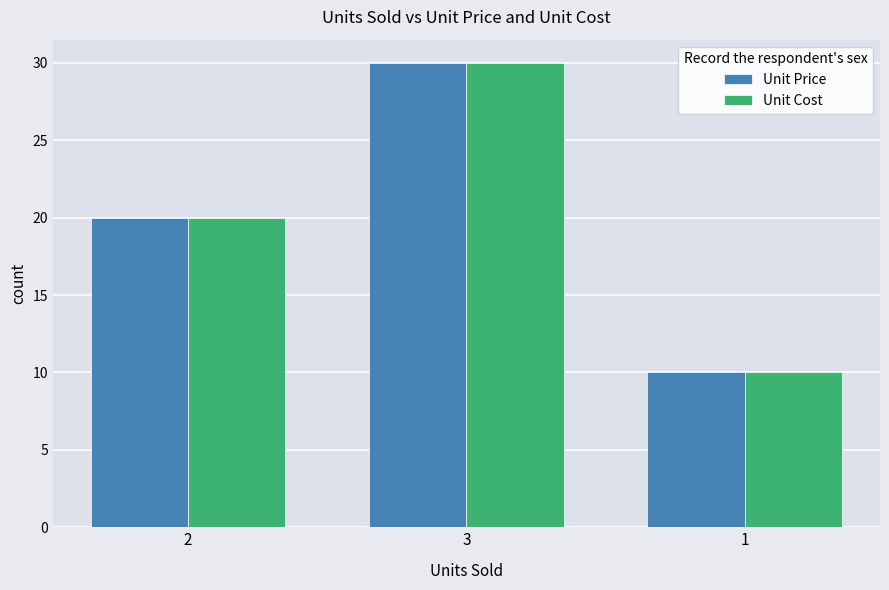

What is the value of the Unit Cost bar at the 3rd from the left?

10